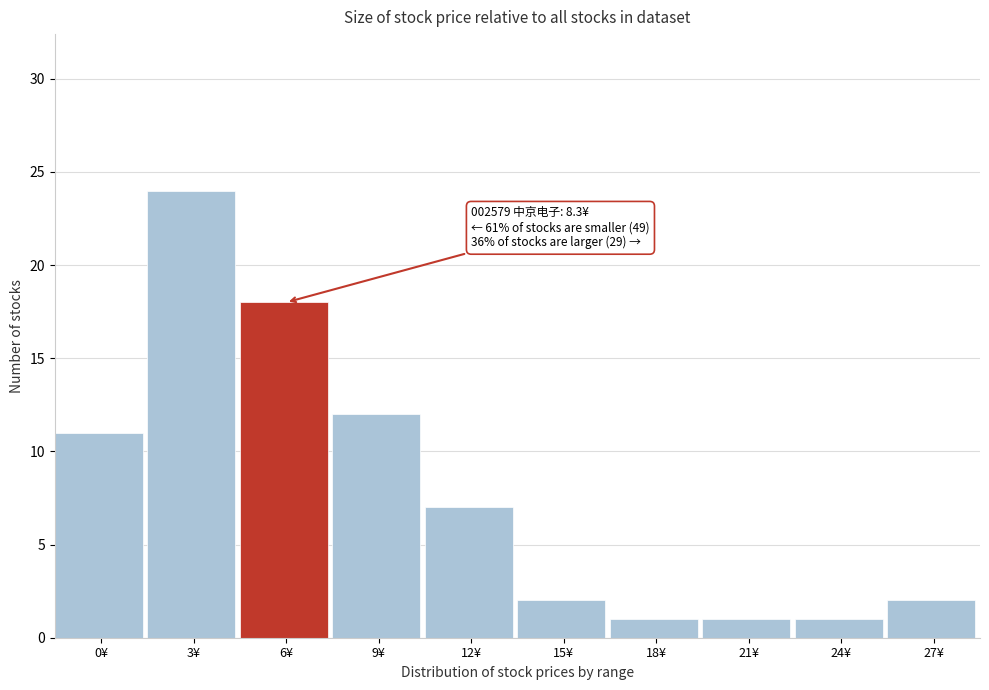

Reading left to right, transcribe all the data shown in this chart.

0¥=11	3¥=24	6¥=18	9¥=12	12¥=7	15¥=2	18¥=1	21¥=1	24¥=1	27¥=2